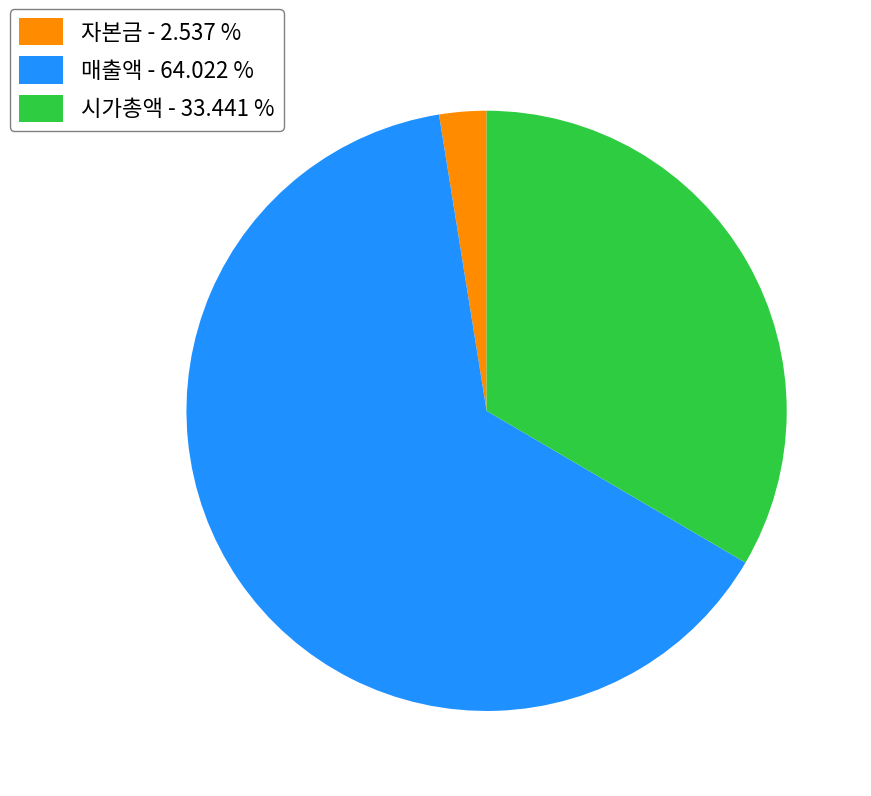

Does any single category account for the majority?

Yes